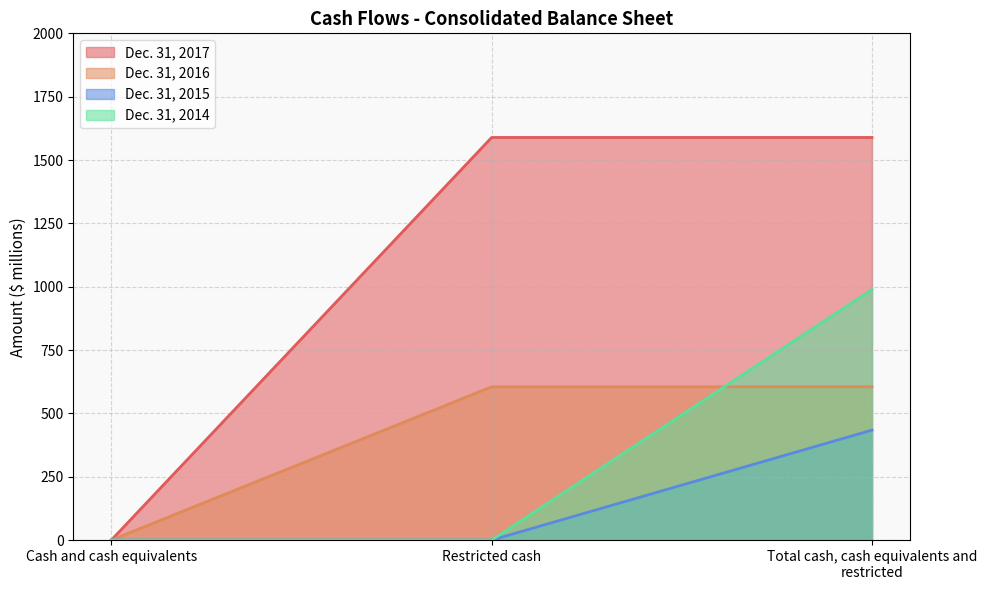

What are all the series names shown in the legend?

Dec. 31, 2017, Dec. 31, 2016, Dec. 31, 2015, Dec. 31, 2014